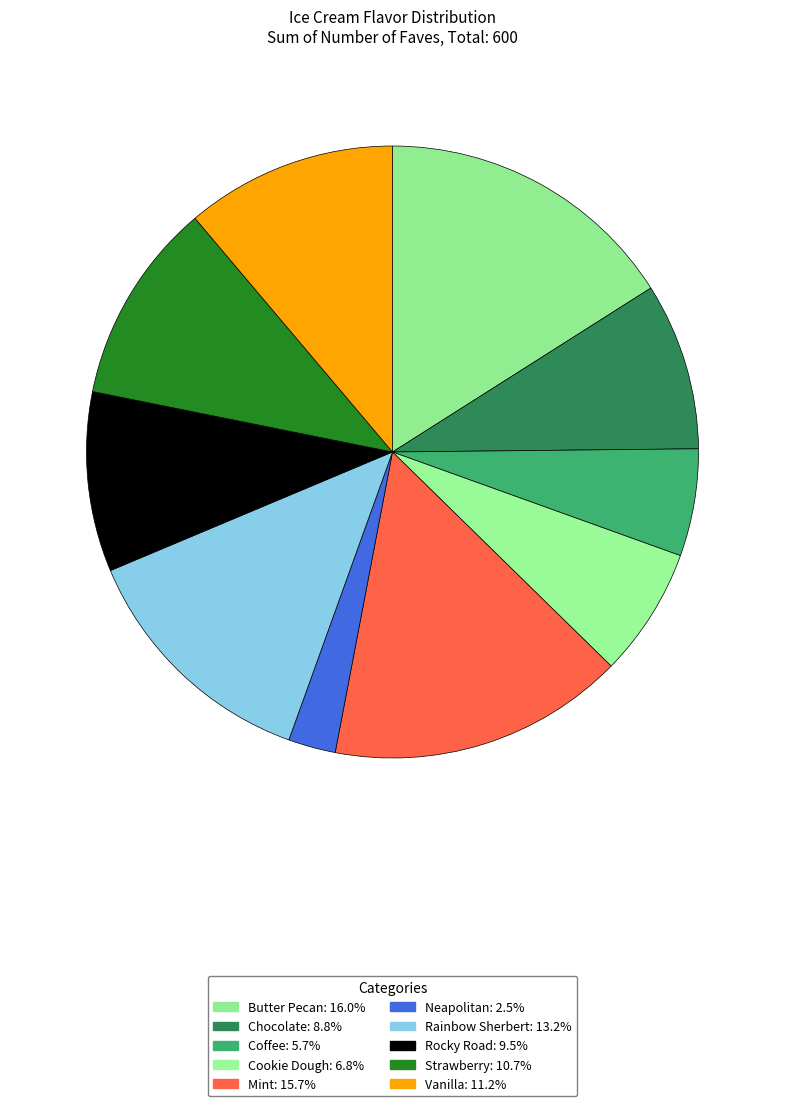

How many slices are in this pie chart?

10